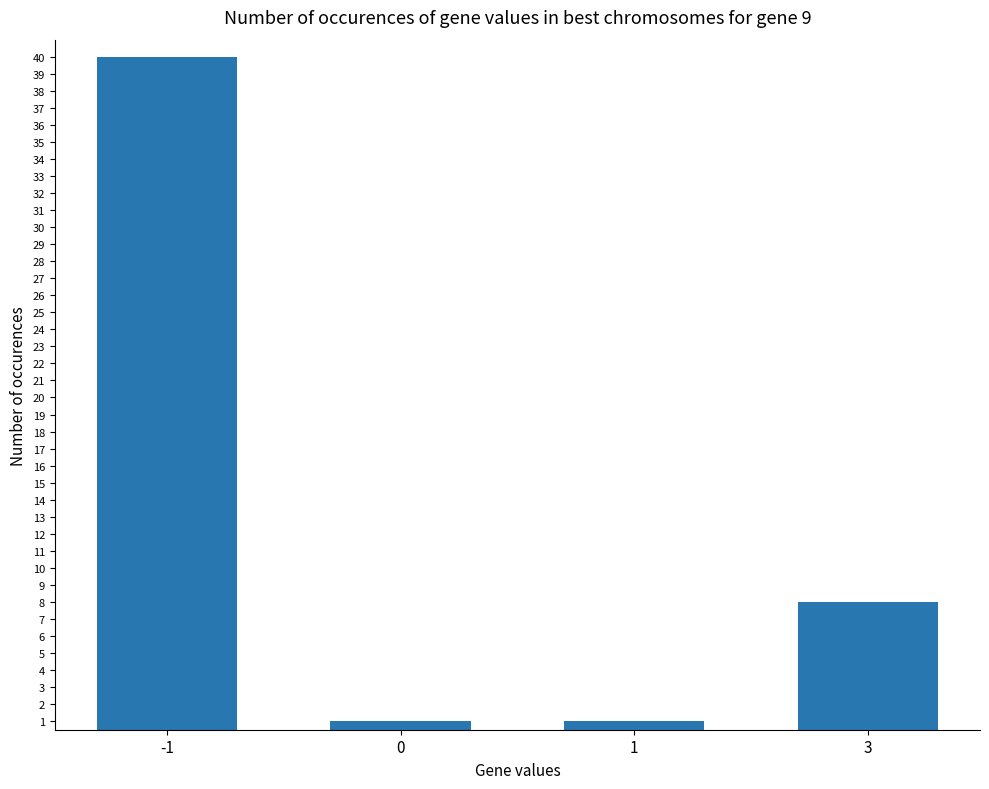

What is the difference between the second highest and second lowest values?

7